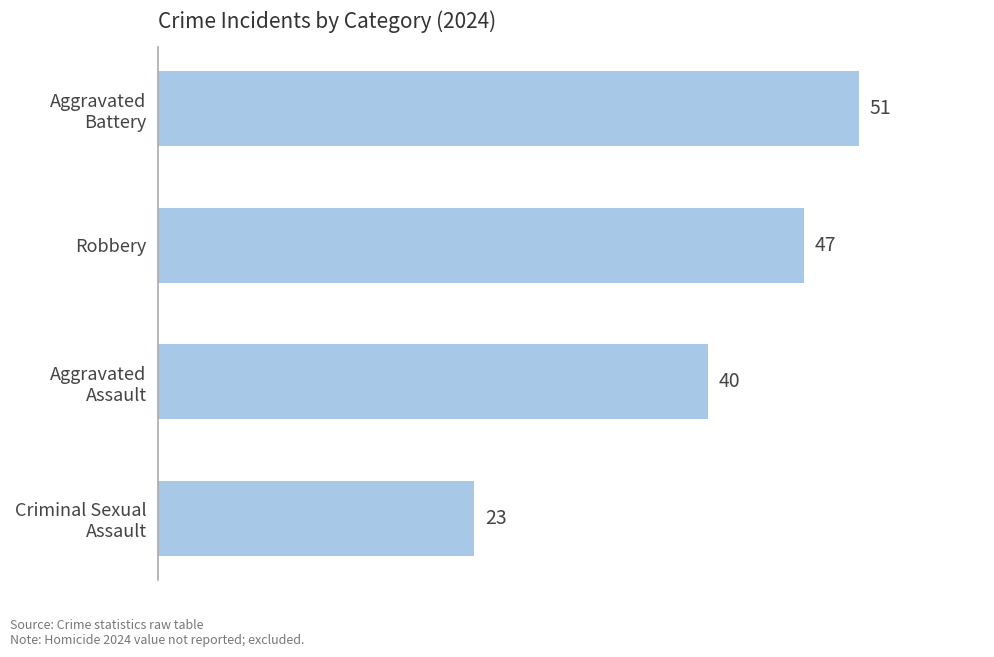

What is the maximum value shown in the chart?

51